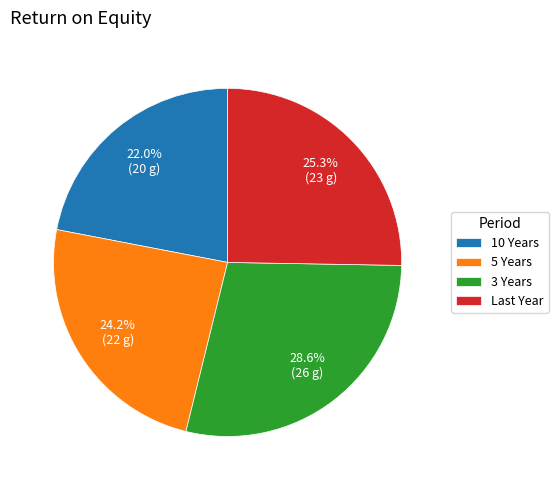

To the nearest percent, what is the difference between the 3 Years and 5 Years slice percentages?

4%